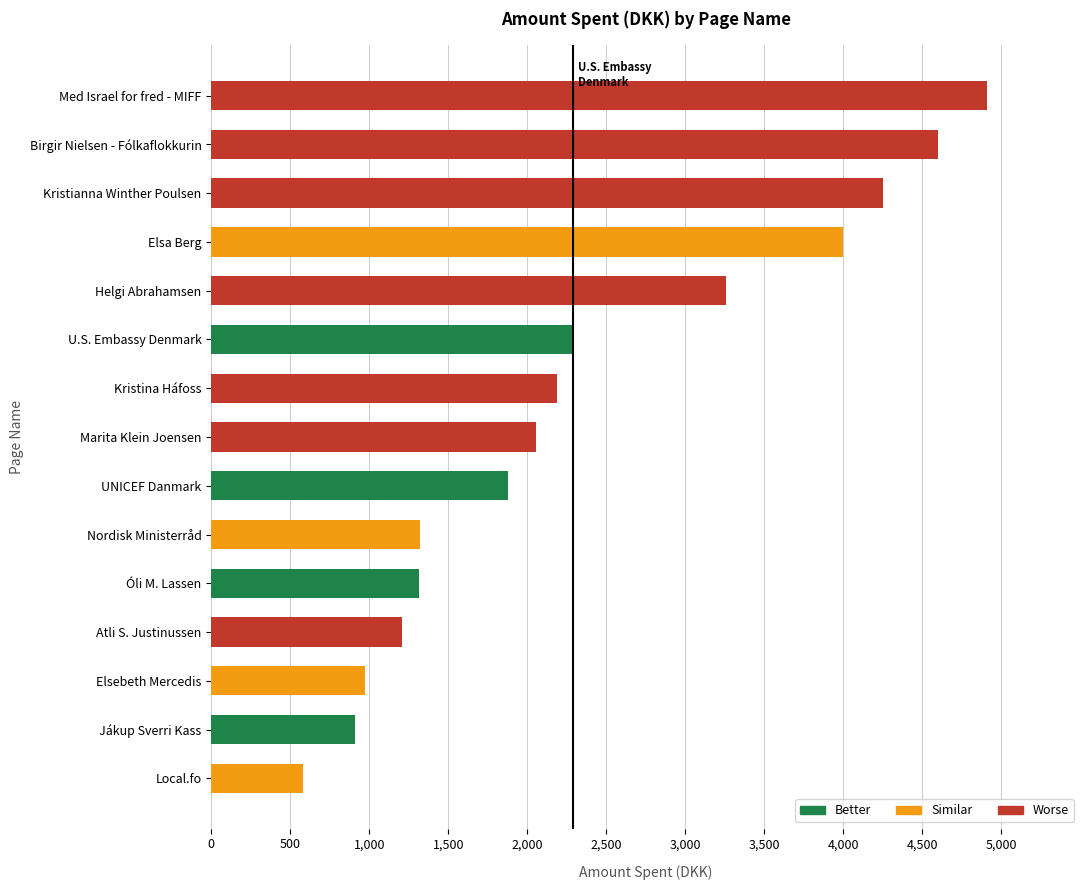

Approximately how many times larger is the value at UNICEF Danmark compared to Med Israel for fred - MIFF?

0.4